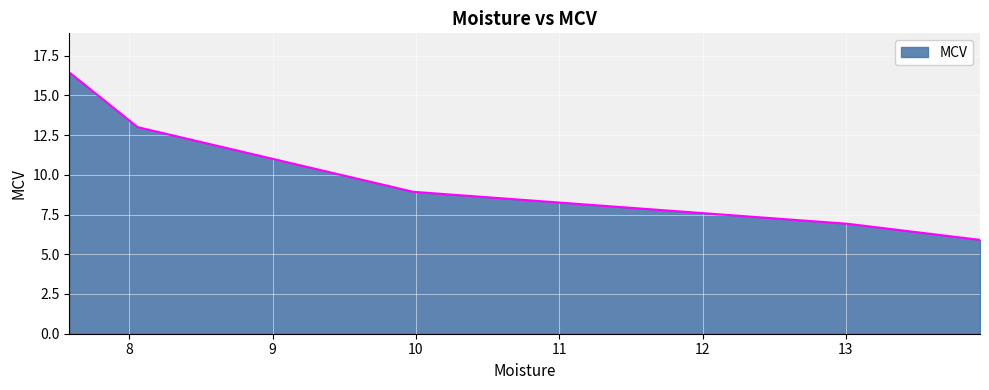

Reading left to right, transcribe all the data shown in this chart.

16.4	13.0	8.9	6.9	5.9